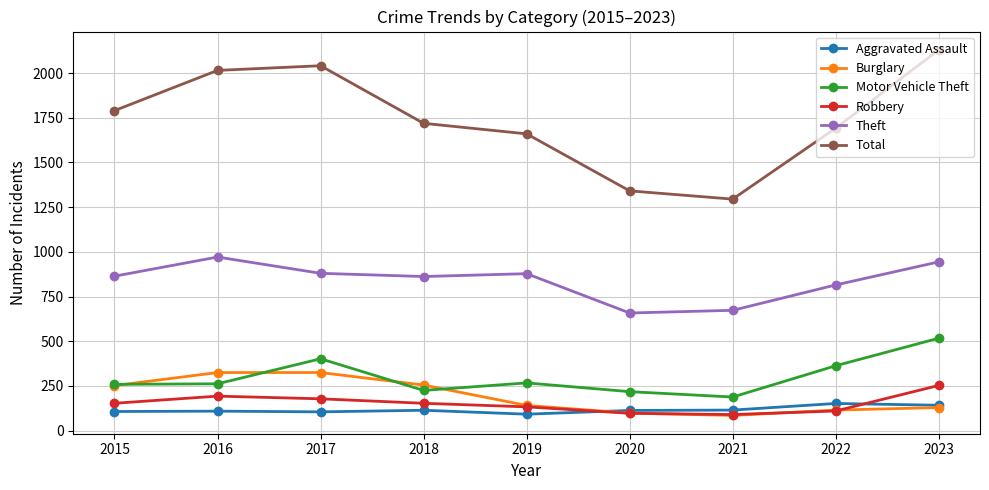

Is the value of Burglary at 2020 greater than the value of Motor Vehicle Theft at 2020?

No